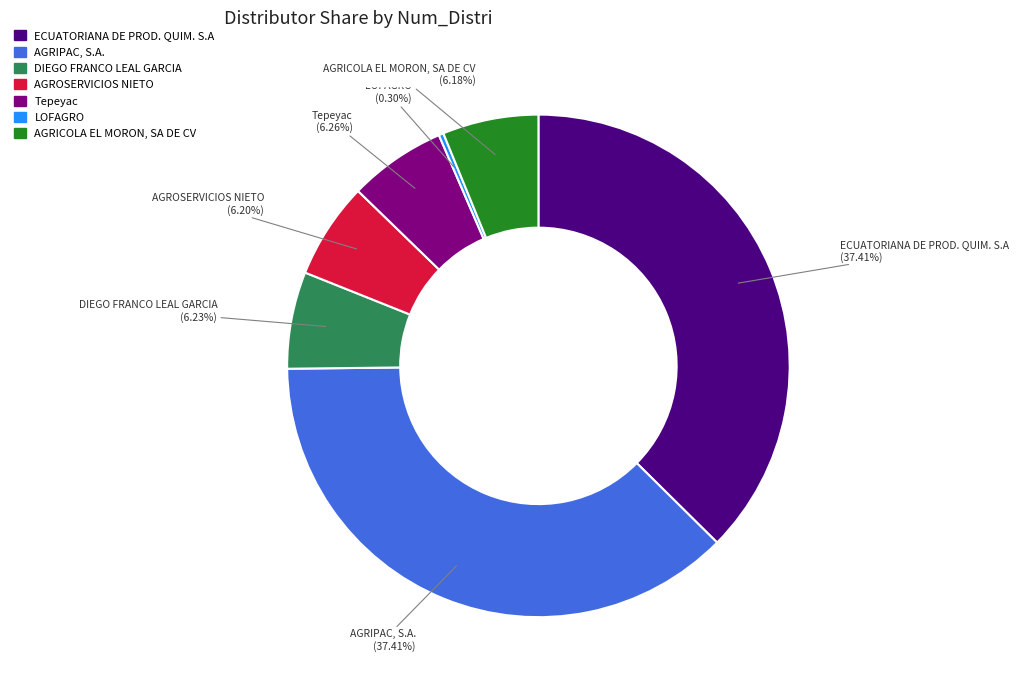

Which category has the smallest portion of the pie?

LOFAGRO